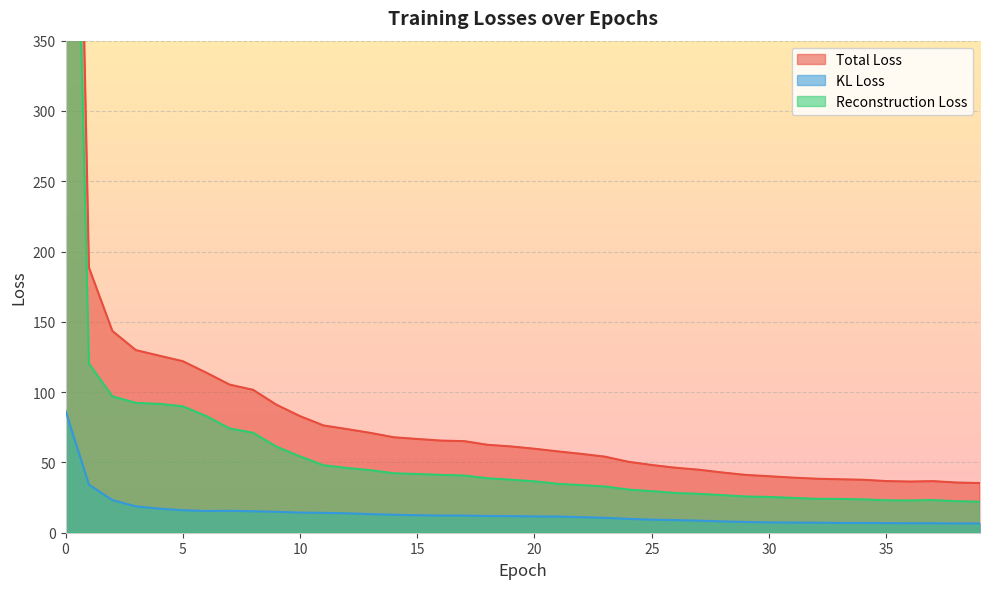

Reading right to left, what are all the values shown in this chart?

Total Loss: 35.3	35.7	36.7	36.4	36.7	37.7	38.0	38.4	39.2	40.2	41.1	42.8	44.8	46.2	48.2	50.5	54.1	56.1	57.8	59.7	61.4	62.5	65.1	65.5	66.7	67.9	71.0	73.7	76.3	82.9	91.0	101.6	105.3	113.9	122.0	125.9	129.9	143.5	188.5	991.5
KL Loss: 6.6	6.7	6.7	6.7	6.8	7.0	7.0	7.2	7.2	7.4	7.7	8.1	8.6	9.0	9.3	9.9	10.6	11.1	11.5	11.6	11.8	11.9	12.2	12.2	12.4	12.8	13.3	13.8	14.2	14.3	14.9	15.3	15.6	15.4	16.0	17.1	18.8	23.2	34.2	86.8
Reconstruction Loss: 22.1	22.4	23.2	22.9	23.0	23.7	24.0	24.1	24.8	25.4	25.7	26.7	27.7	28.3	29.6	30.7	32.9	33.9	34.8	36.5	37.7	38.7	40.7	41.1	41.8	42.3	44.5	46.1	48.0	54.3	61.2	71.1	74.1	83.0	89.9	91.6	92.3	97.0	120.2	818.0